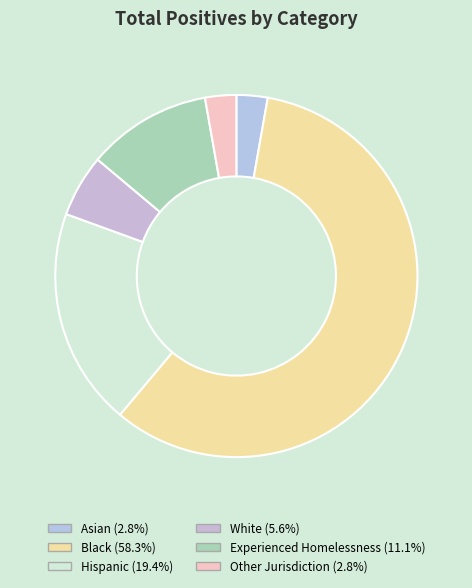

Is Asian the majority of the pie?

No